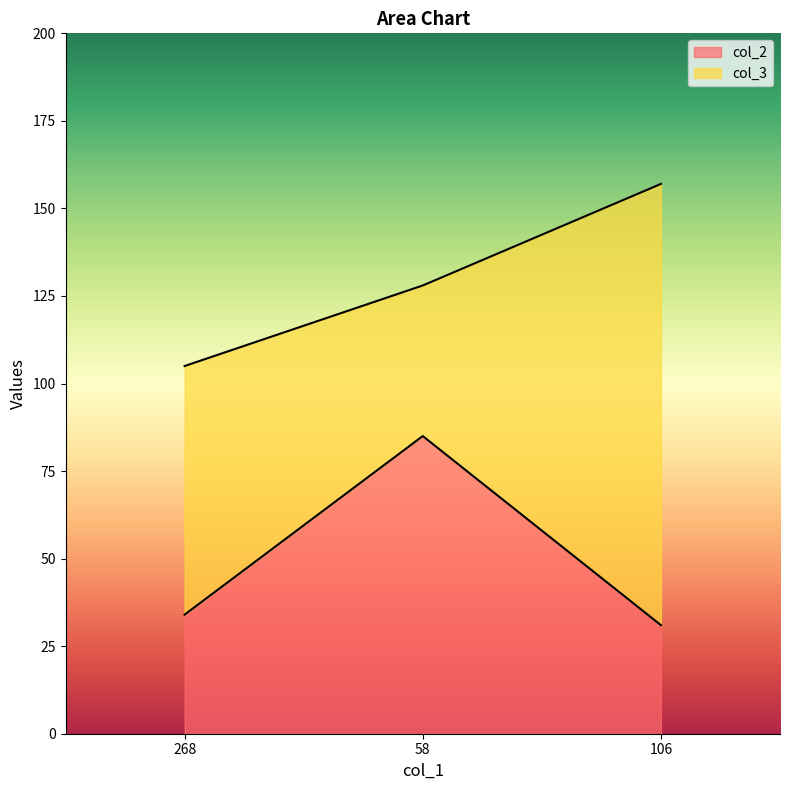

What is the label of the 1st point from the left?

268